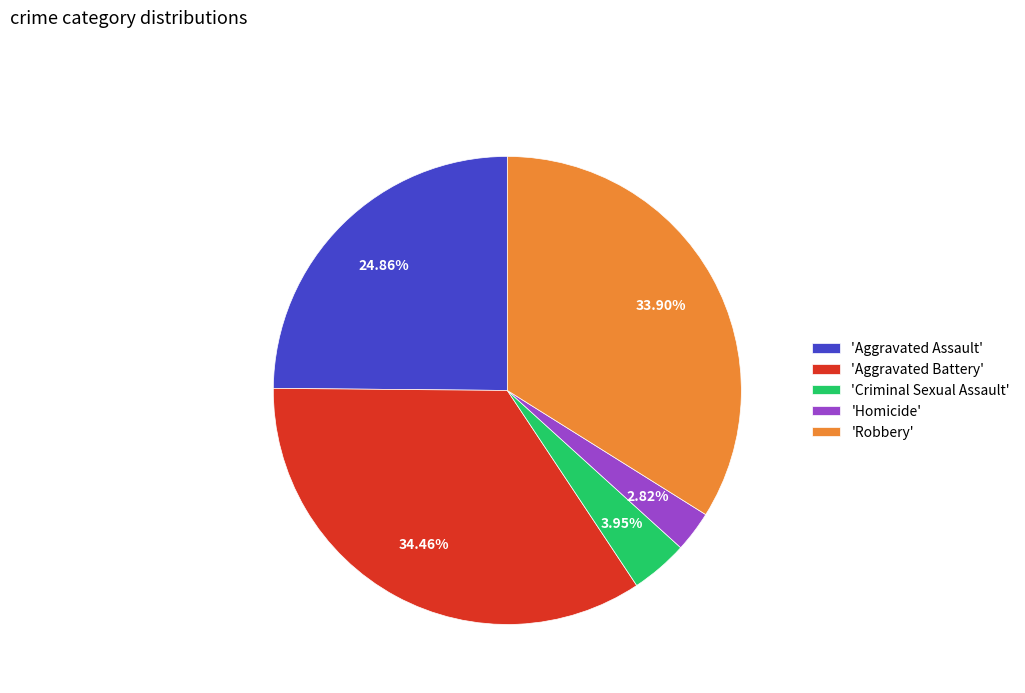

Do 'Homicide' and 'Criminal Sexual Assault' together represent more than half of the pie?

No